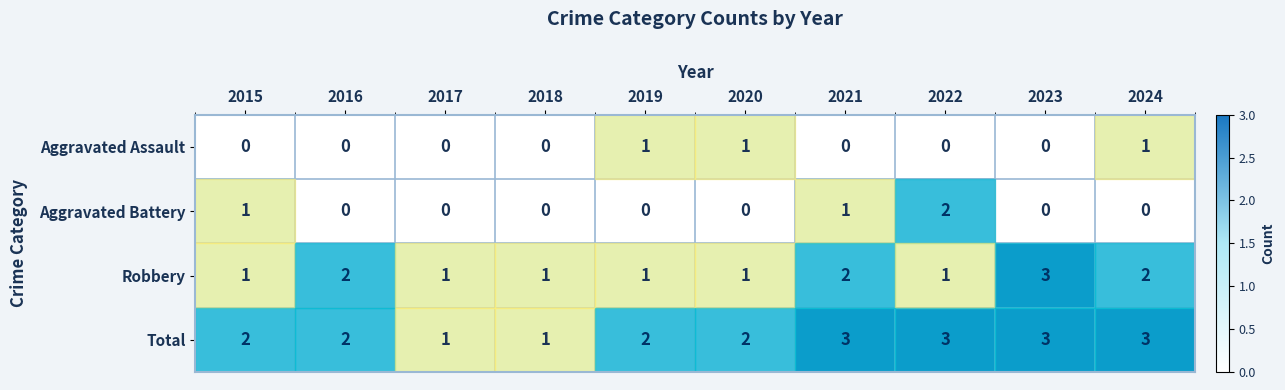

Is it true that Robbery equals 0 at 2022?

False